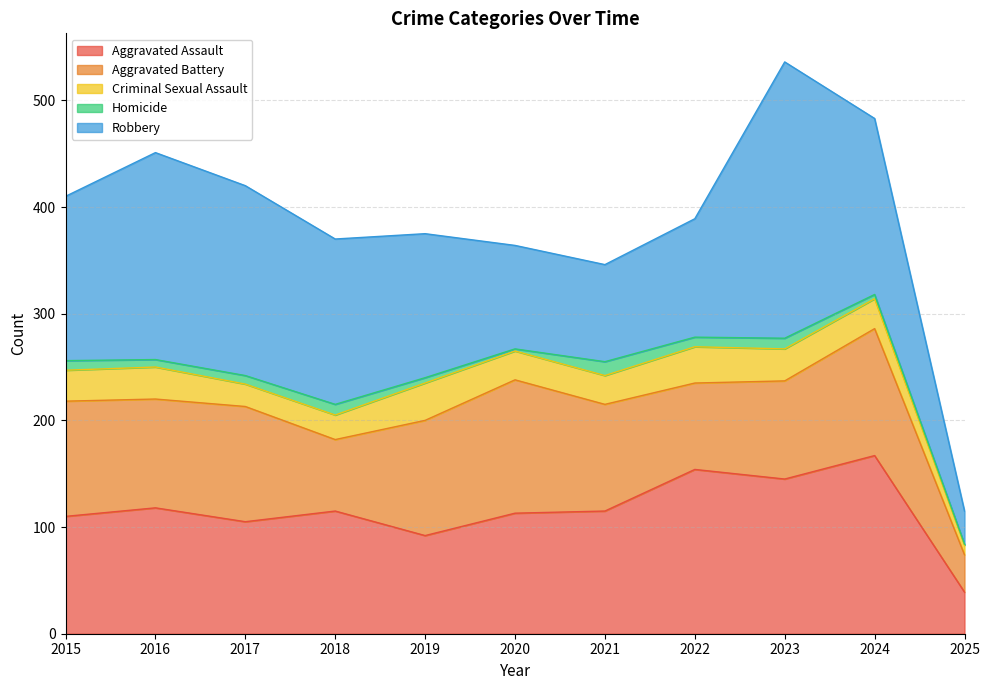

What is the approximate value of Aggravated Assault at 2015, to the nearest 50?

100